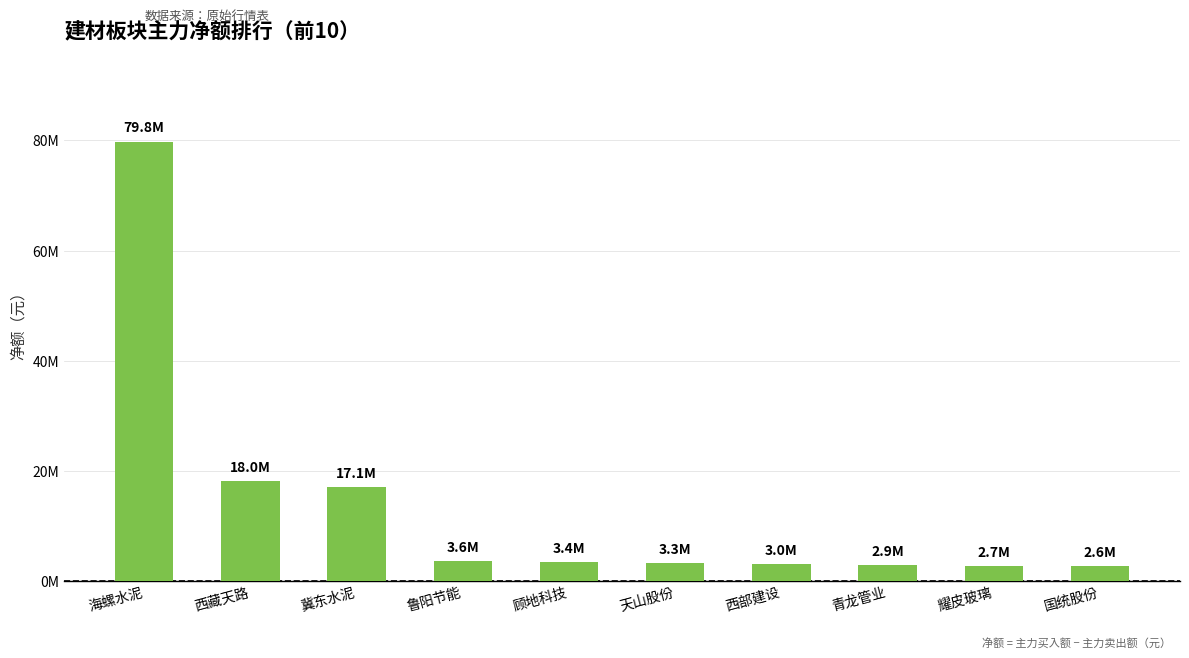

Reading left to right, what are all the values shown in this chart?

海螺水泥=79804149	西藏天路=18049305	冀东水泥=17106847	鲁阳节能=3625084	顾地科技=3354796	天山股份=3292711	西部建设=2978417	青龙管业=2914850	耀皮玻璃=2696191	国统股份=2619169